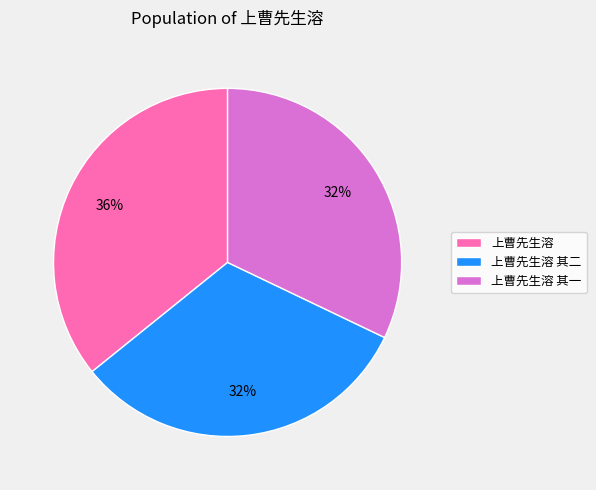

What is the largest slice in the pie chart?

上曹先生溶